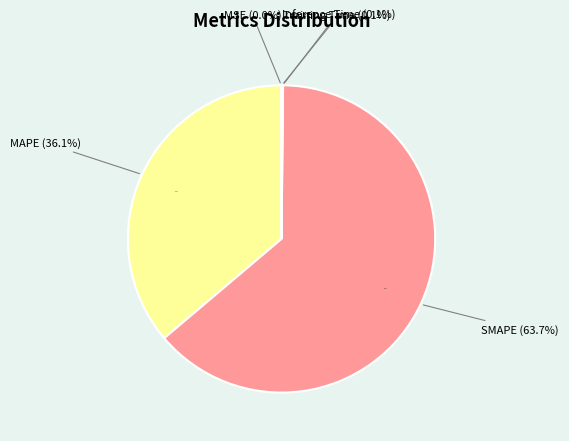

True or false: MAPE accounts for 29% of the total.

False